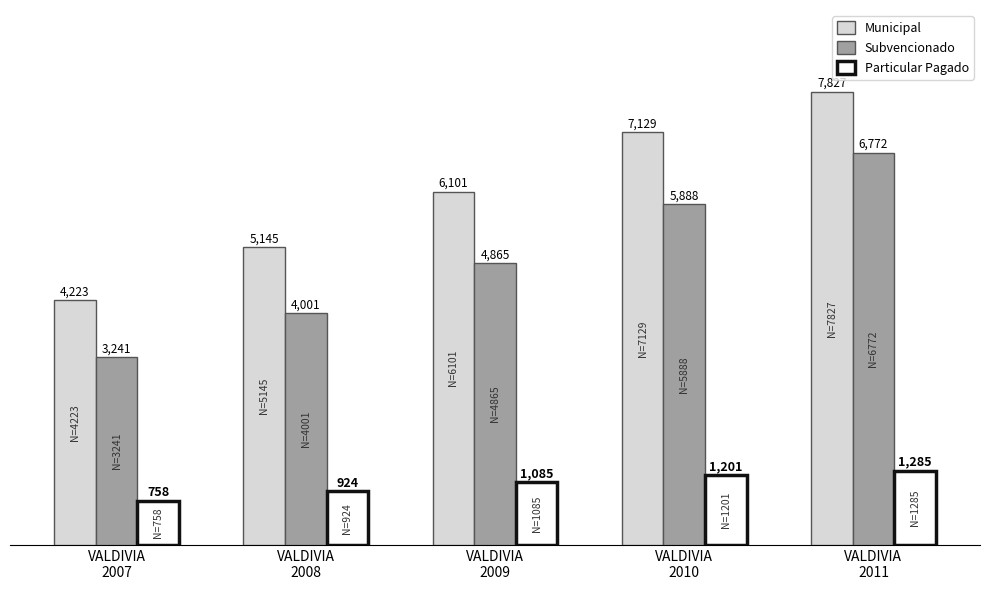

Rank the categories by Subvencionado value from lowest to highest.

VALDIVIA
2007, VALDIVIA
2008, VALDIVIA
2009, VALDIVIA
2010, VALDIVIA
2011